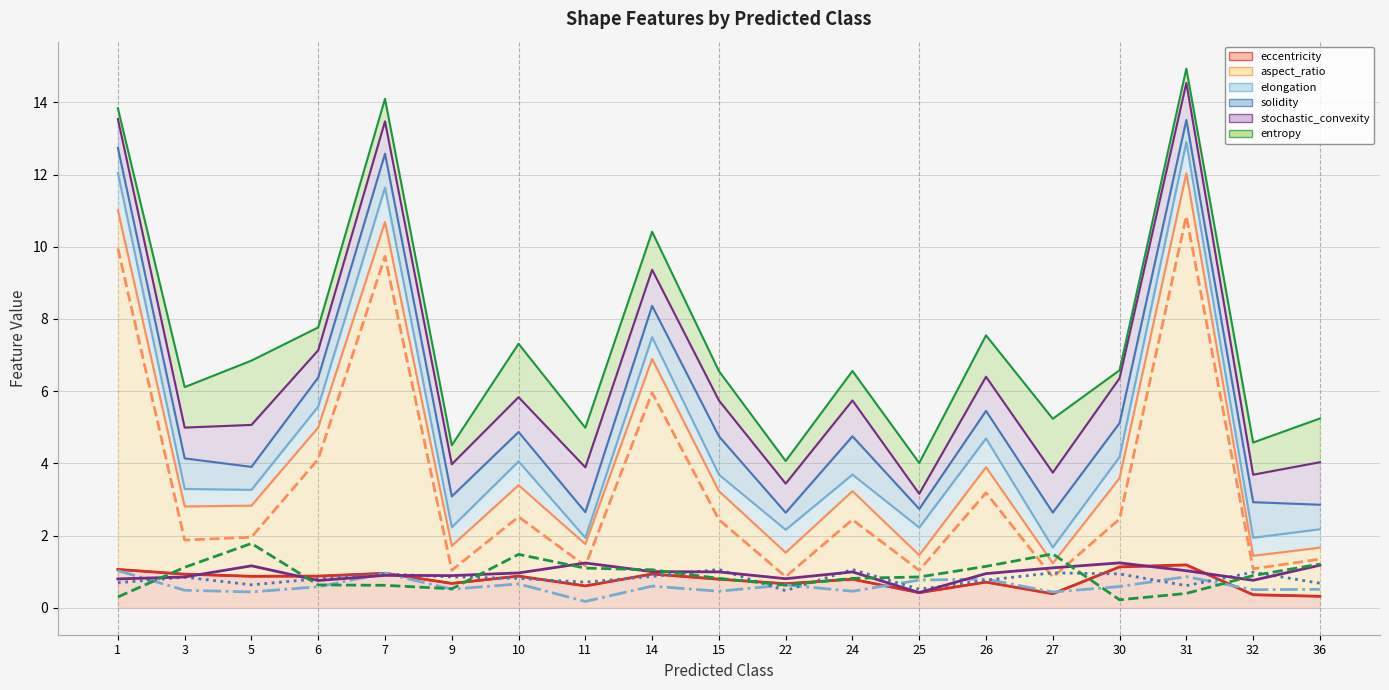

At 32, list the series in order from smallest to largest.

eccentricity (line), elongation (line), stochastic_convexity (line), entropy (line), solidity (line), aspect_ratio (line)